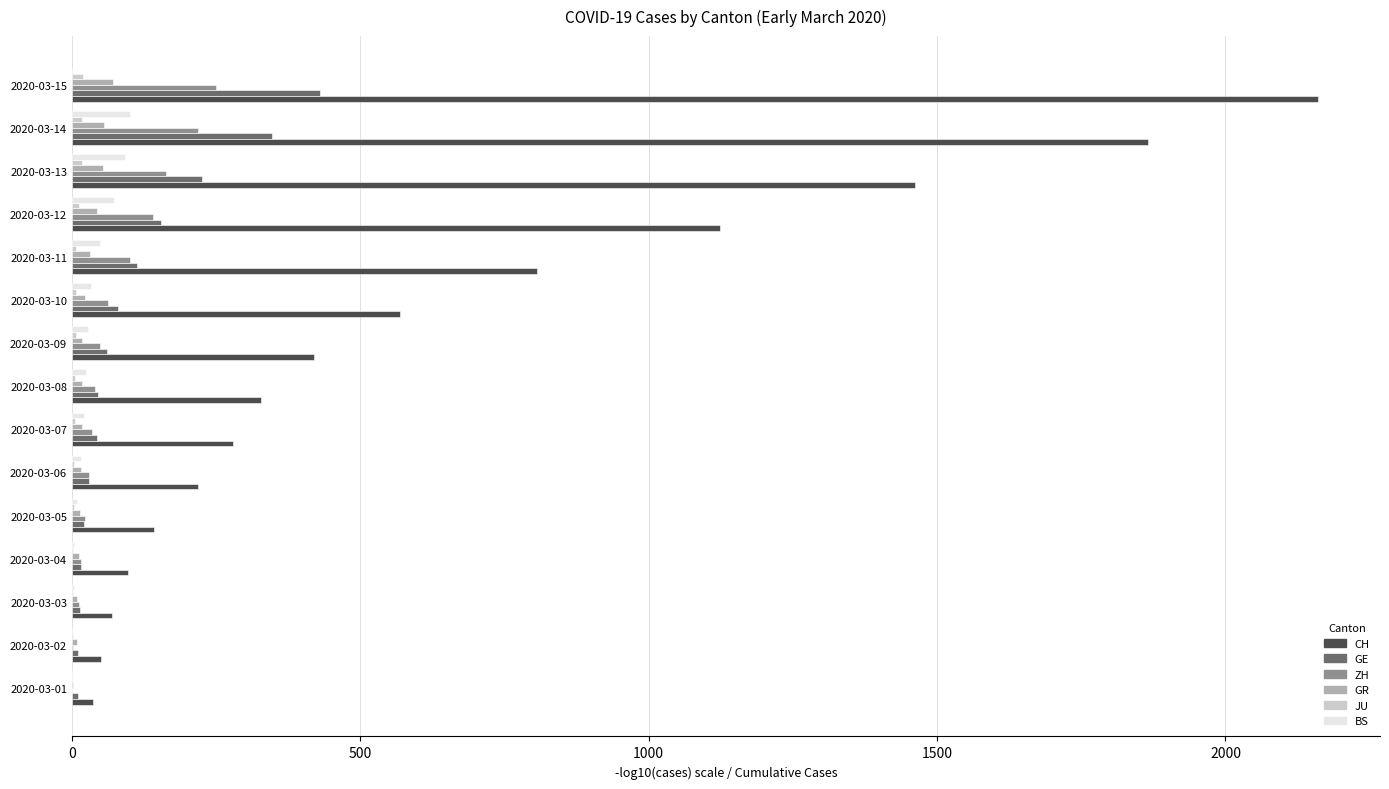

Where is CH nearest to the value 1098?

2020-03-12